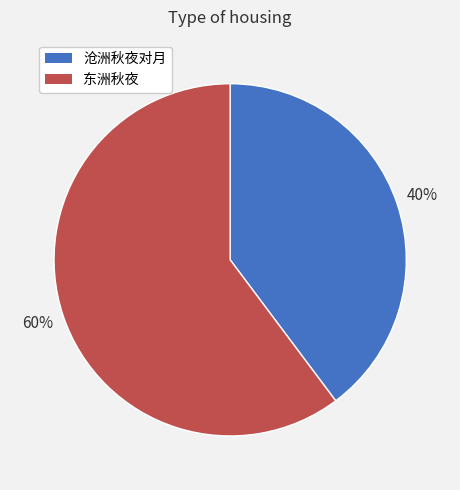

Is it true that 东洲秋夜 is 46% of the pie?

False